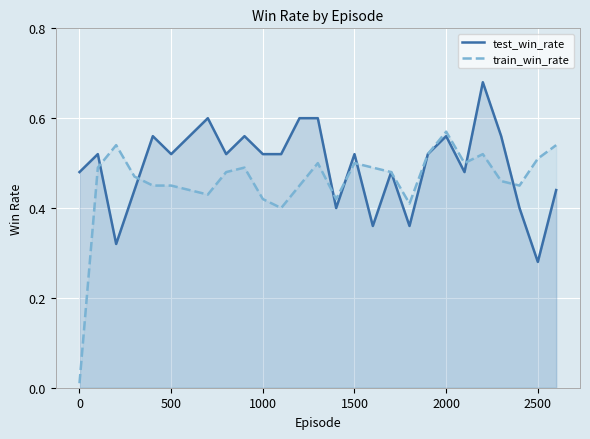

True or false: test_win_rate has more than 0 points higher than both neighbors.

True